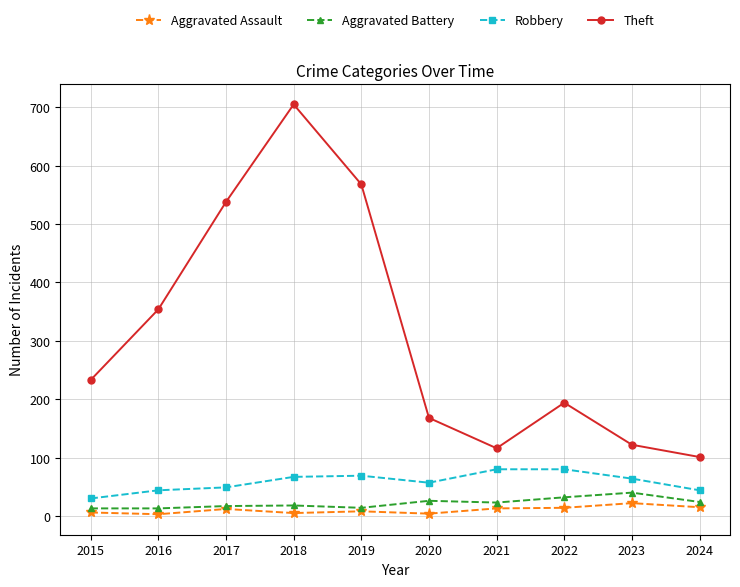

How many data points in Robbery are less than 64?

5